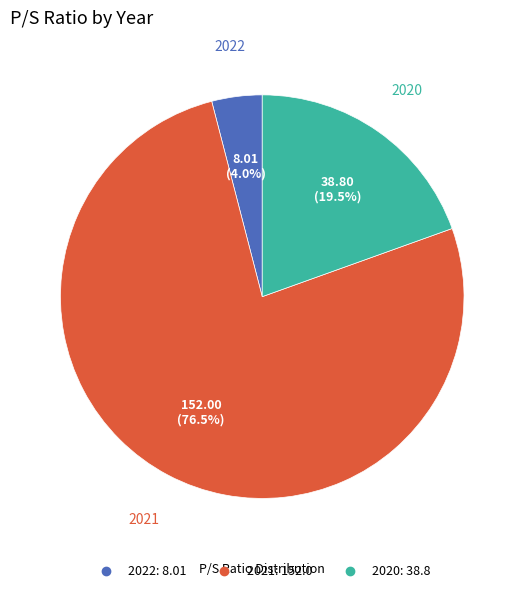

Rank the categories by value from highest to lowest.

2021, 2020, 2022